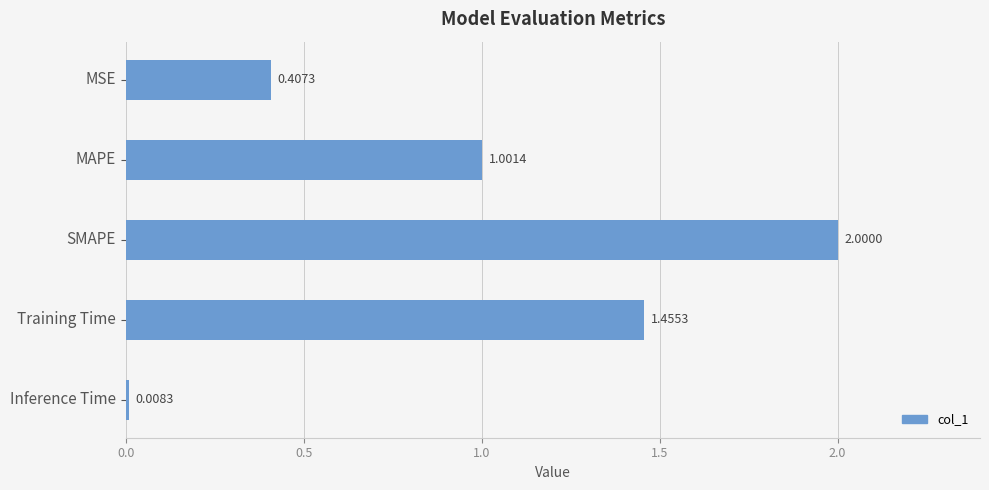

Where is the data nearest to the value 1?

MAPE